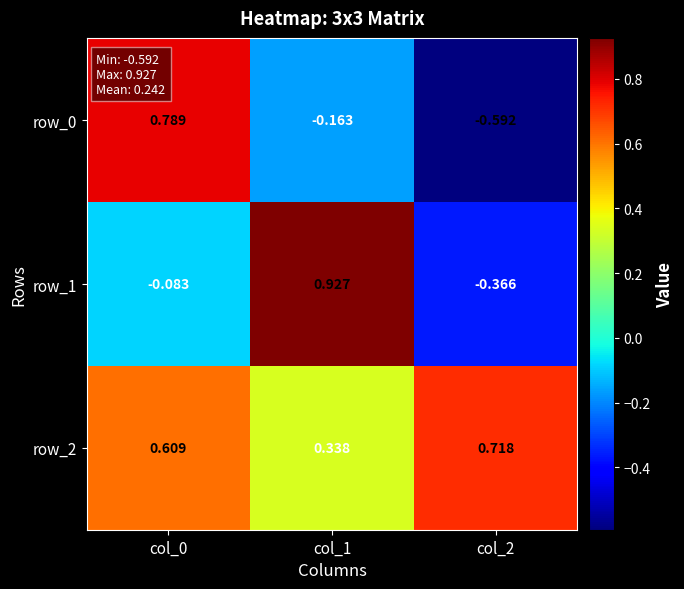

Is the value of row_1 at col_0 greater than the value of row_2 at col_0?

No